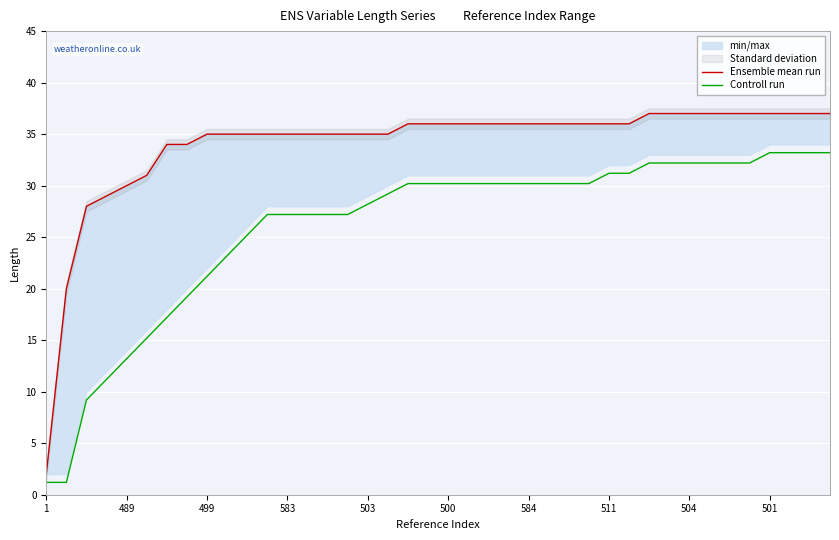

What is the difference between the maximum and second lowest values in the Controll run series?

32.0